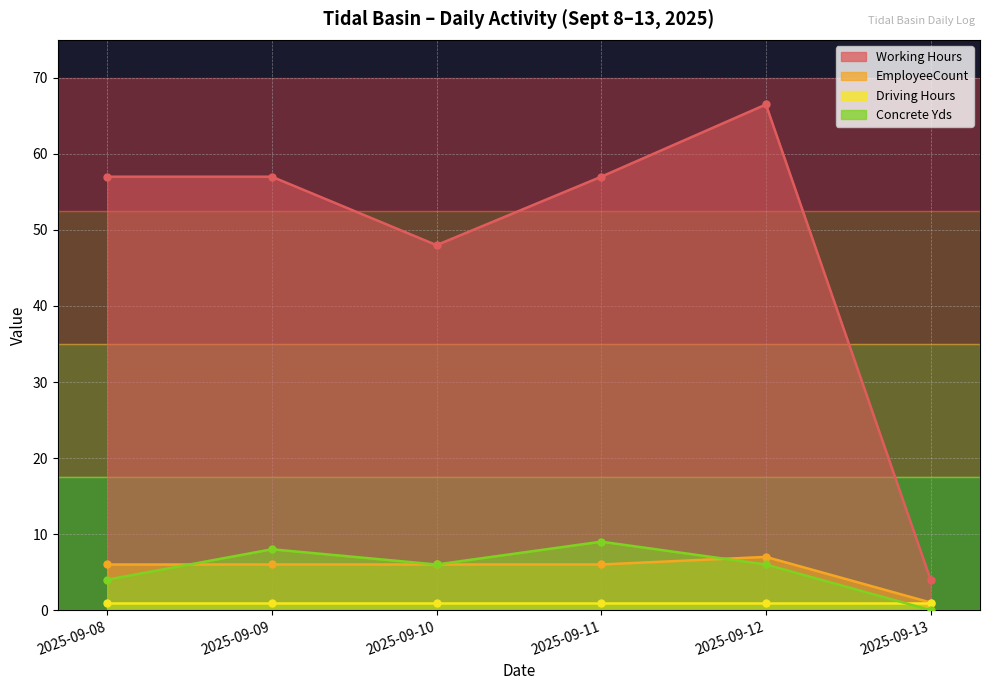

Which series changed the most between 2025-09-10 and 2025-09-11?

Working Hours